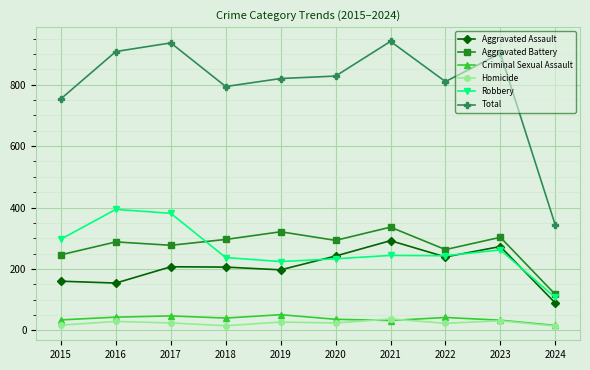

After their last crossing, which series has the higher values: Aggravated Assault or Robbery?

Robbery